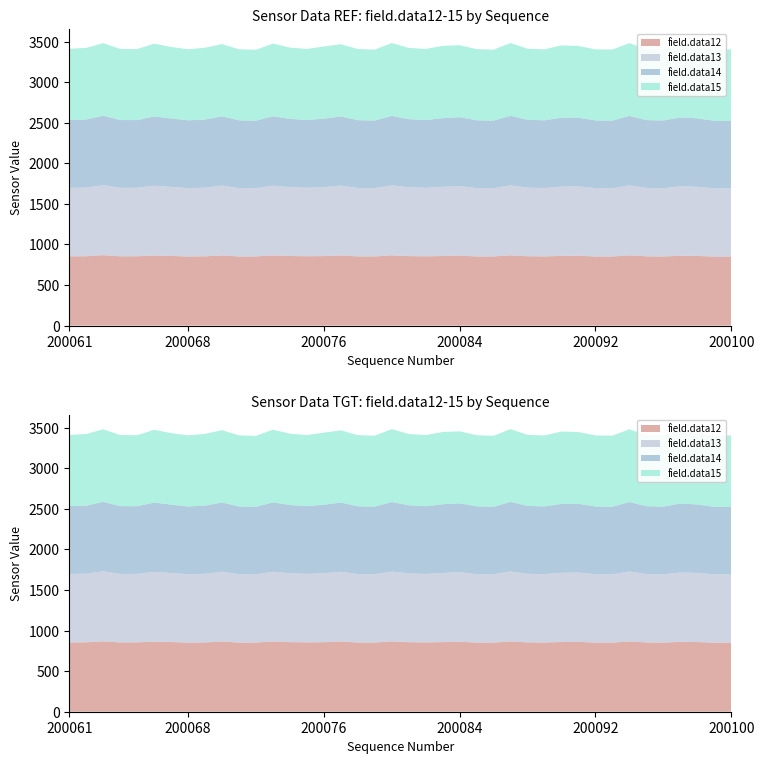

Reading left to right, transcribe all the data shown in this chart.

field.data12: 200061=854	200062=855	200063=868	200064=854	200065=855	200066=864	200067=859	200068=852	200069=854	200070=865	200071=852	200072=853	200073=865	200074=858	200075=855	200076=857	200077=865	200078=853	200079=853	200080=866	200081=857	200082=854	200083=858	200084=863	200085=852	200086=853	200087=866	200088=855	200089=853	200090=859	200091=861	200092=852	200093=852	200094=866	200095=854	200096=852	200097=861	200098=859	200099=851	200100=851
field.data13: 200061=844	200062=846	200063=863	200064=844	200065=844	200066=860	200067=851	200068=843	200069=846	200070=861	200071=843	200072=841	200073=860	200074=849	200075=844	200076=850	200077=860	200078=844	200079=842	200080=862	200081=848	200082=844	200083=852	200084=857	200085=843	200086=841	200087=863	200088=845	200089=843	200090=854	200091=855	200092=843	200093=841	200094=863	200095=843	200096=842	200097=855	200098=852	200099=842	200100=841
field.data14: 200061=836	200062=839	200063=856	200064=836	200065=834	200066=854	200067=843	200068=835	200069=840	200070=853	200071=835	200072=832	200073=855	200074=841	200075=835	200076=844	200077=853	200078=835	200079=833	200080=857	200081=840	200082=835	200083=847	200084=849	200085=836	200086=832	200087=857	200088=837	200089=834	200090=849	200091=847	200092=834	200093=833	200094=856	200095=836	200096=834	200097=850	200098=844	200099=832	200100=834
field.data15: 200061=877	200062=883	200063=894	200064=876	200065=875	200066=897	200067=881	200068=876	200069=885	200070=891	200071=876	200072=874	200073=896	200074=879	200075=876	200076=889	200077=890	200078=877	200079=874	200080=898	200081=878	200082=877	200083=891	200084=887	200085=877	200086=875	200087=897	200088=876	200089=875	200090=892	200091=884	200092=876	200093=877	200094=896	200095=875	200096=876	200097=894	200098=883	200099=876	200100=879